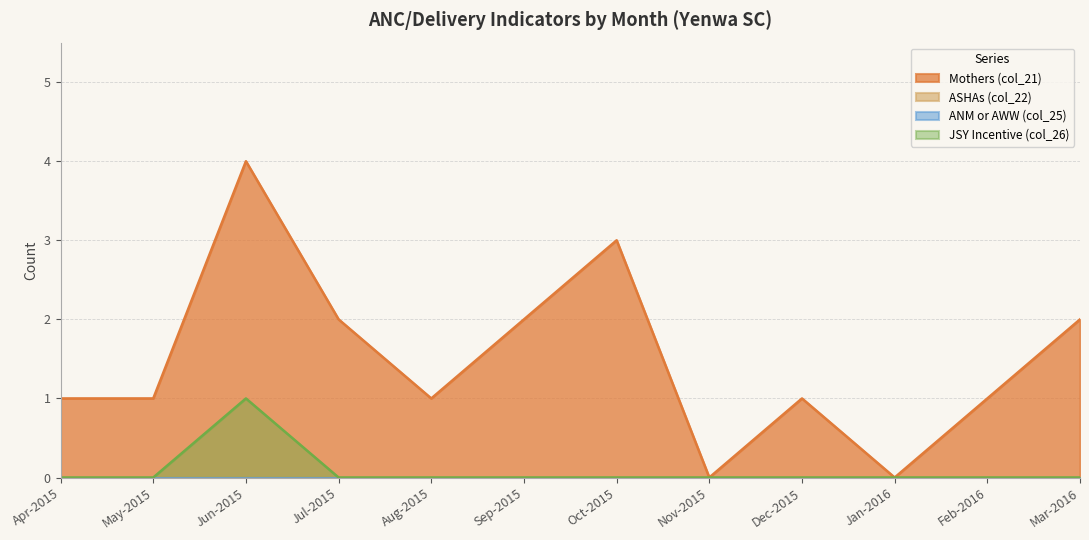

Does the chart have visible grid lines?

Yes